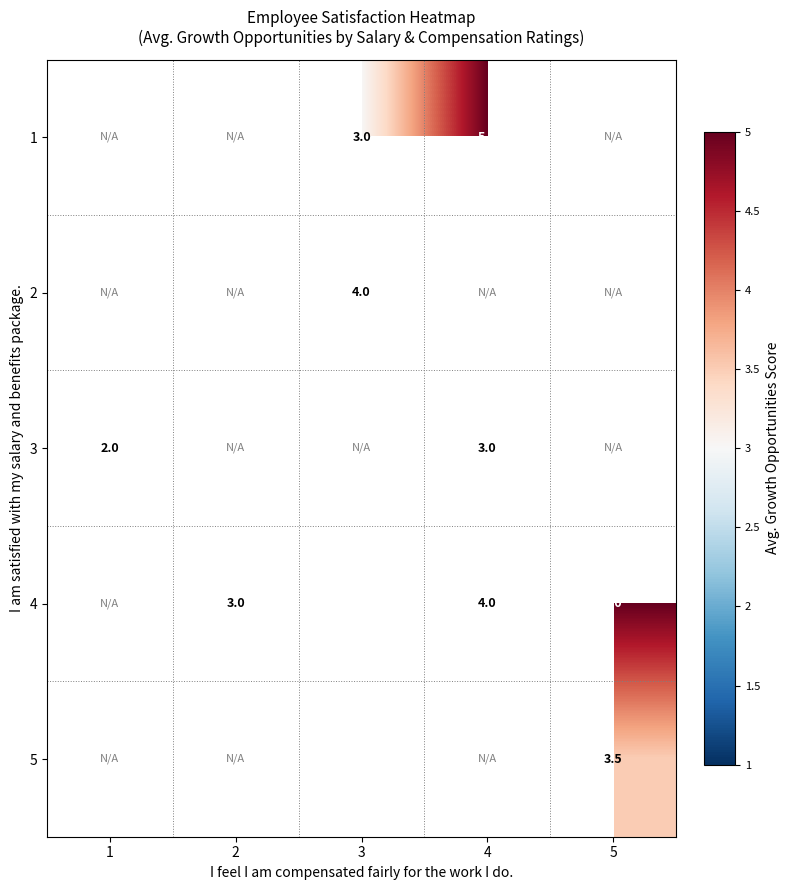

Is the value of 3 at 1 greater than the value of 4 at 3?

No